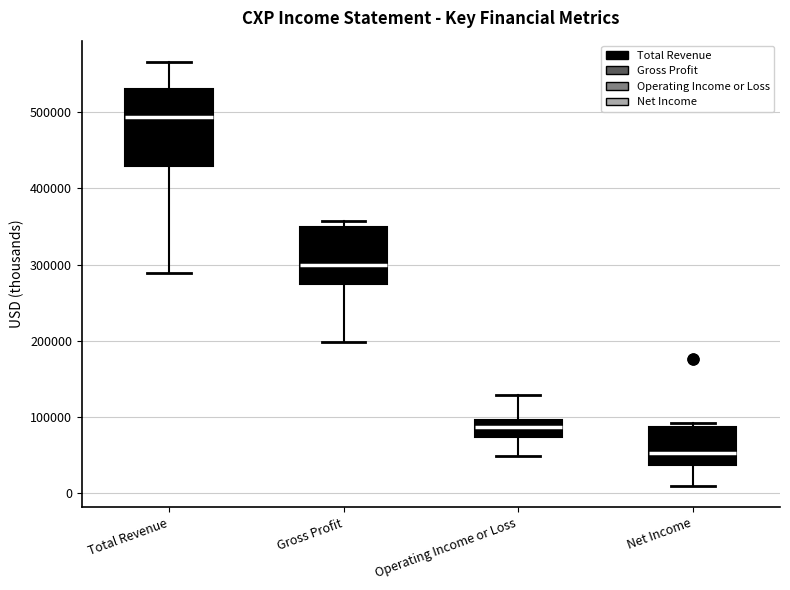

Reading left to right, read every box against the y-axis: the position of its median line, the range the box covers, and the ends of its whiskers. The values are not printed on the chart, so give them approximately, as read against the axis.

Total Revenue: median 490000, box 430000 to 530000, whiskers 290000 to 570000
Gross Profit: median 300000, box 270000 to 350000, whiskers 200000 to 360000
Operating Income or Loss: median 90000, box 70000 to 100000, whiskers 50000 to 130000
Net Income: median 50000, box 40000 to 90000, whiskers 10000 to 90000 (just above the box's upper edge)